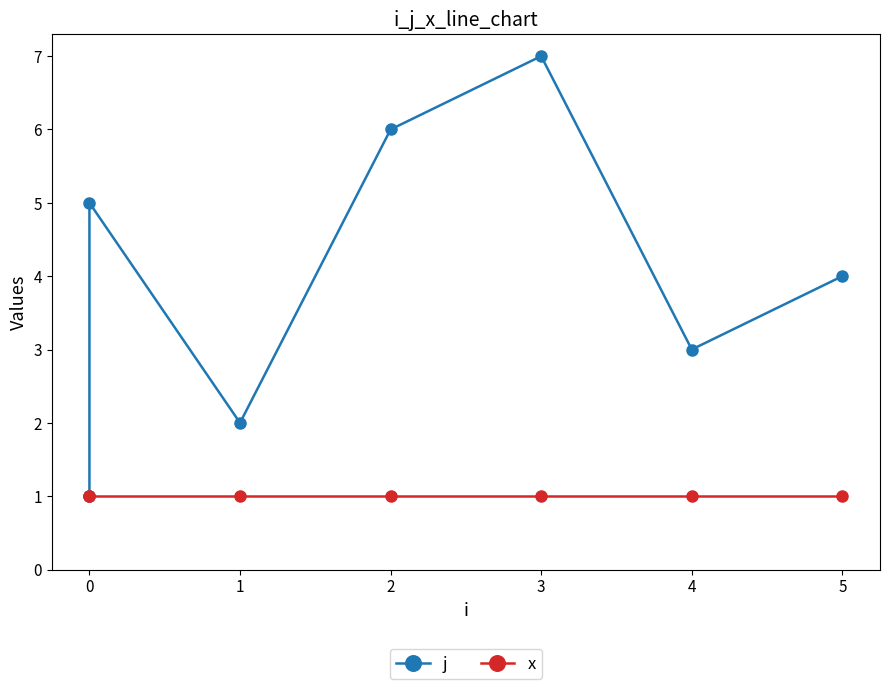

Does the chart have visible grid lines?

No